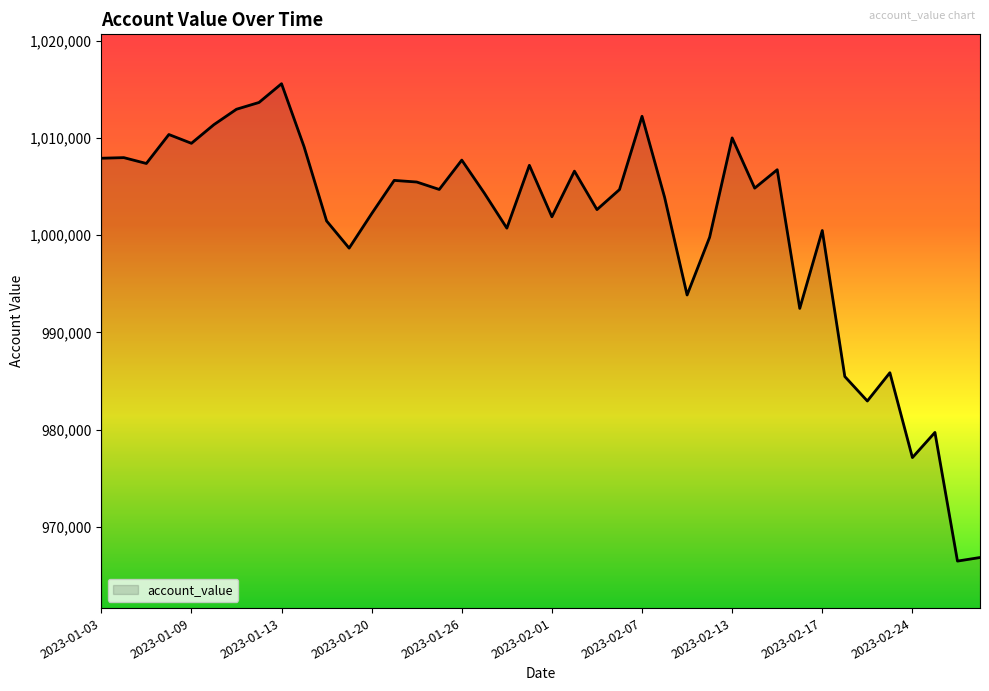

What is the minimum value shown in the chart?

966476.2